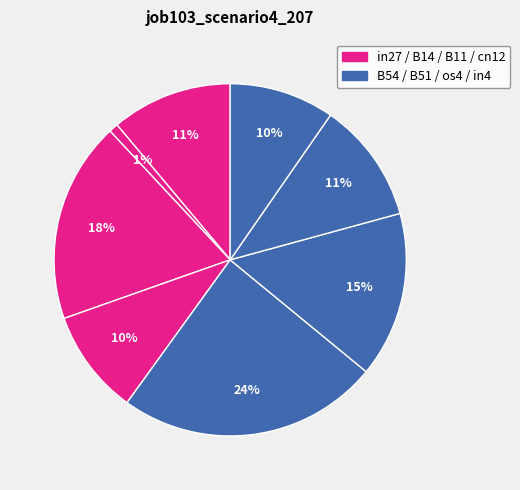

How many slices are in this pie chart?

8